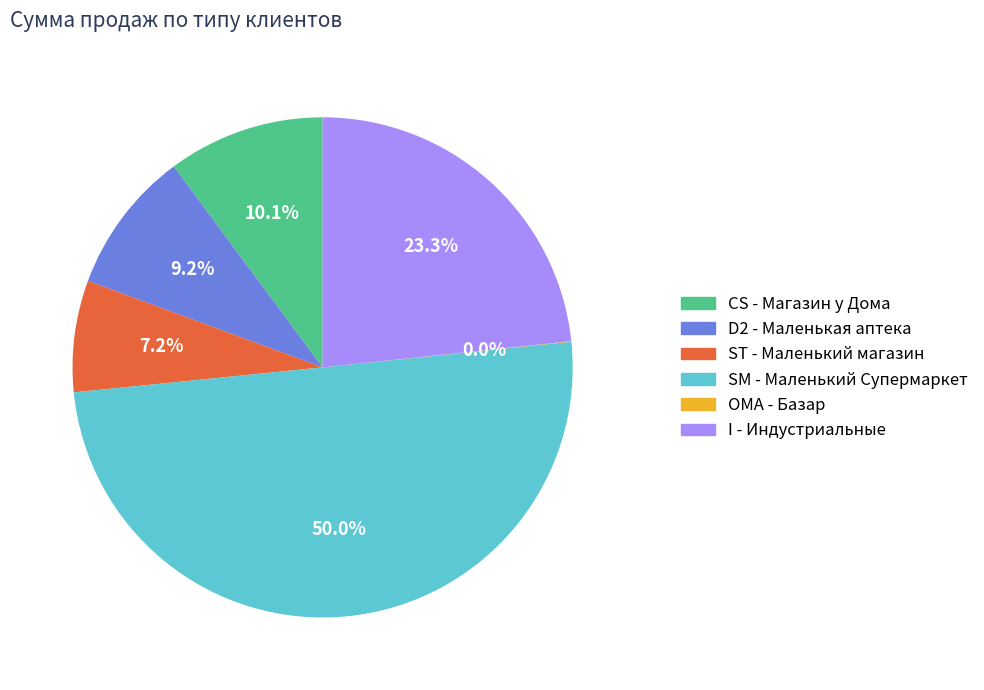

What is the largest slice in the pie chart?

SM - Маленький Супермаркет